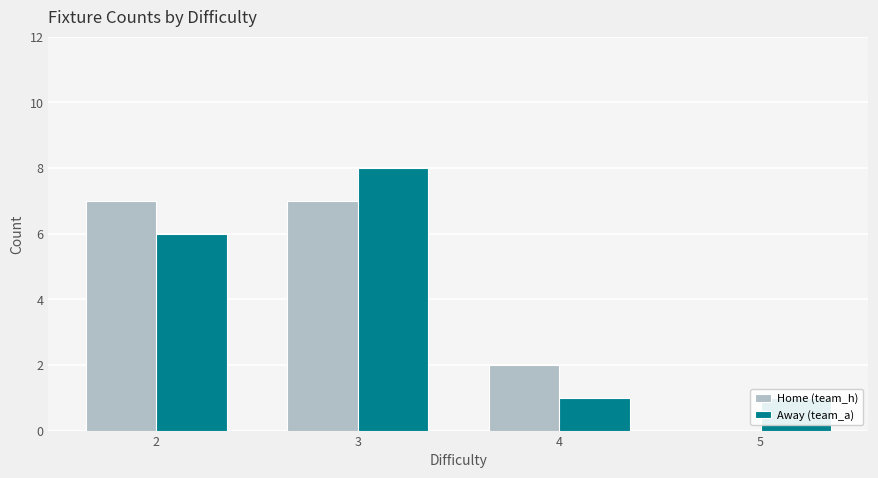

What is the approximate value of Home (team_h) at 4?

2